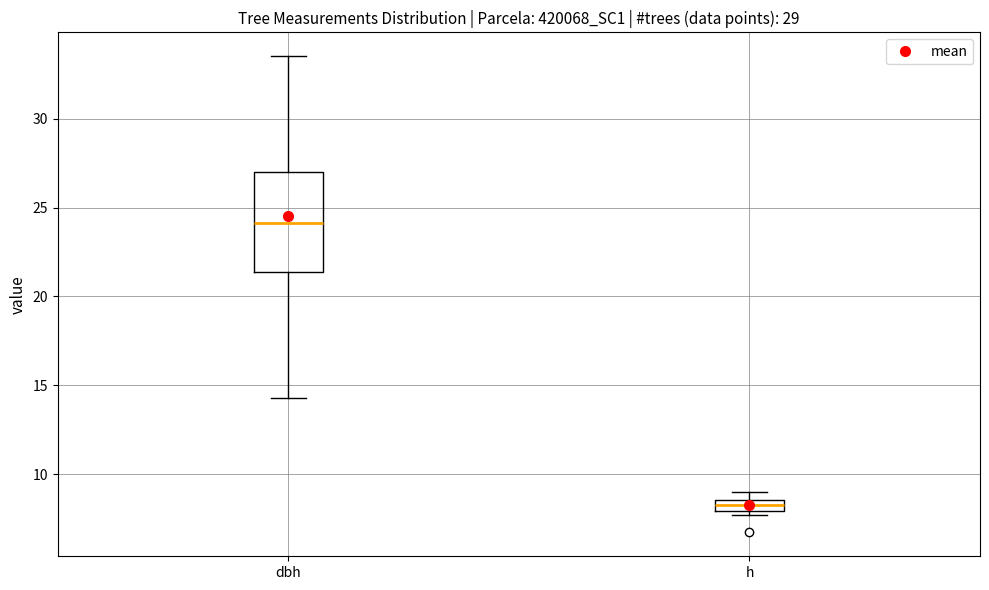

Where is the upper edge of the box for dbh on the y-axis? The values are not printed on the chart, so give them approximately, as read against the axis.

27.0